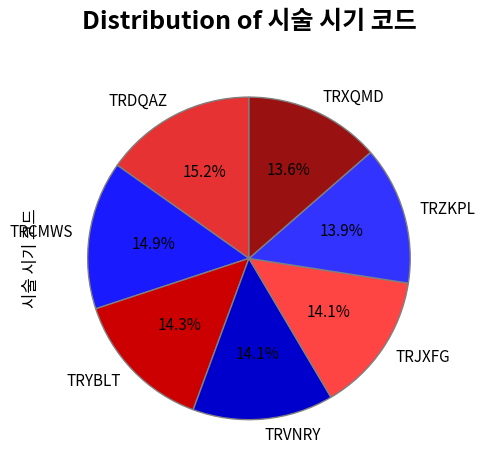

What is the ratio of the value at TRJXFG to the value at TRXQMD?

1.0